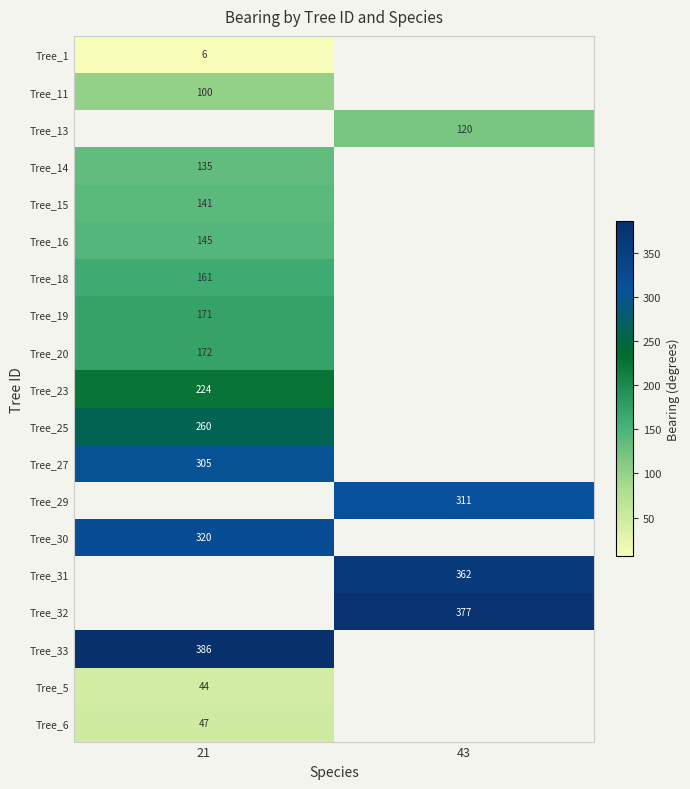

The Tree_11 series shows 20 at 21. True or false?

False